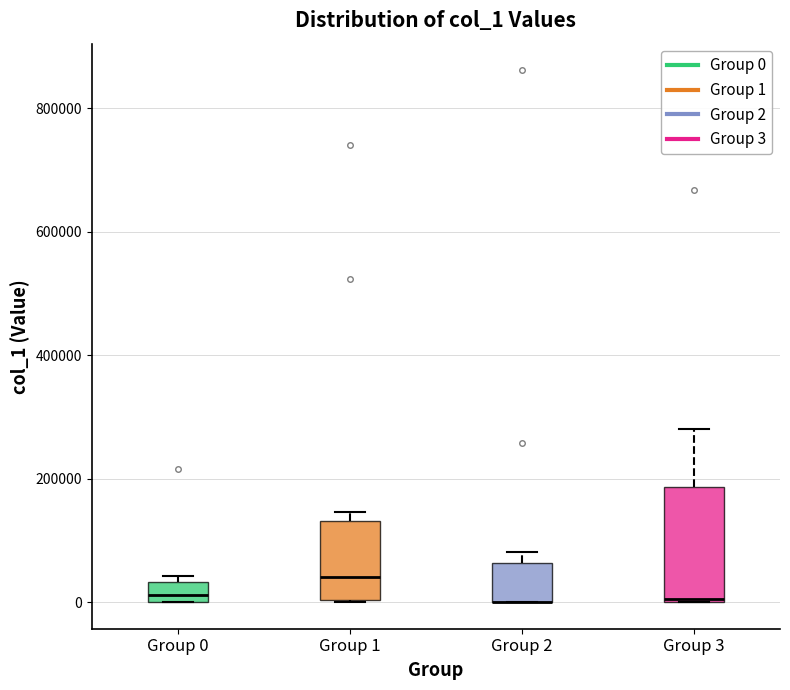

Reading left to right, transcribe this box plot: for each box, give where its median line is, the range the box spans, and where its two whiskers end, as read against the y-axis. The values are not printed on the chart, so give them approximately, as read against the axis.

Group 0: median 20000, box 0 to 40000, whiskers 0 to 40000 (just above the box's upper edge)
Group 1: median 40000, box 0 to 140000, whiskers 0 to 140000 (just above the box's upper edge)
Group 2: median 0 (drawn on the box's lower edge), box 0 to 60000, whiskers 0 to 80000
Group 3: median 0, box 0 to 180000, whiskers 0 to 280000